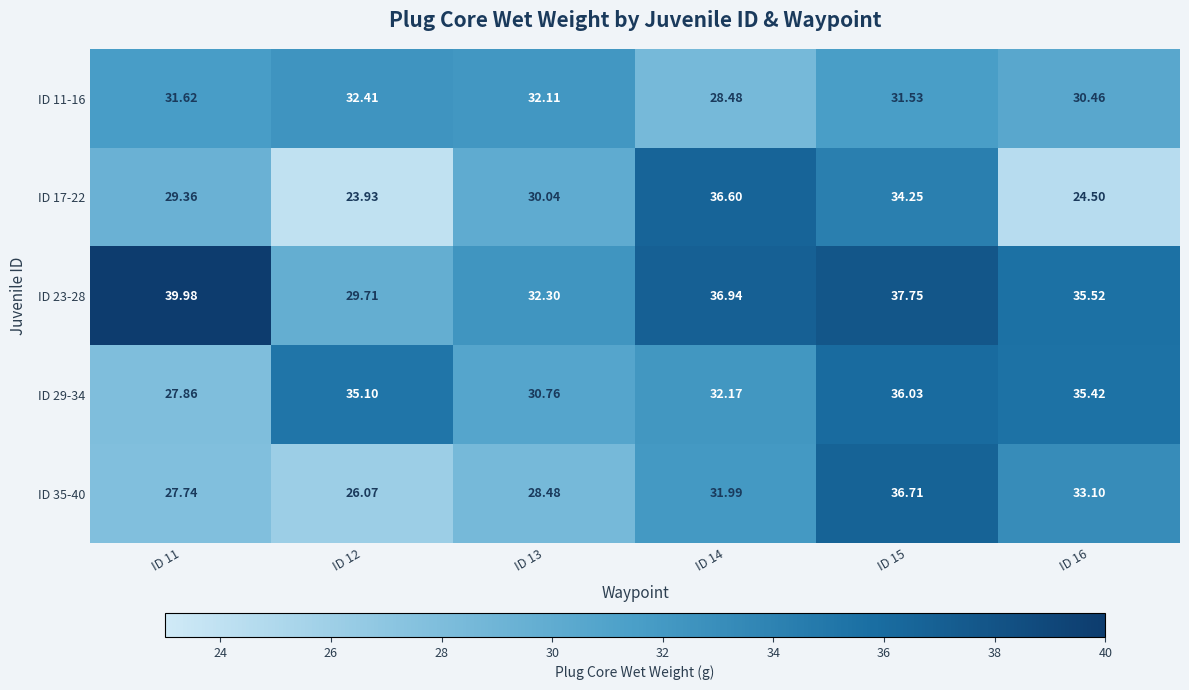

Is the value of ID 35-40 at ID 16 greater than the value of ID 17-22 at ID 13?

Yes